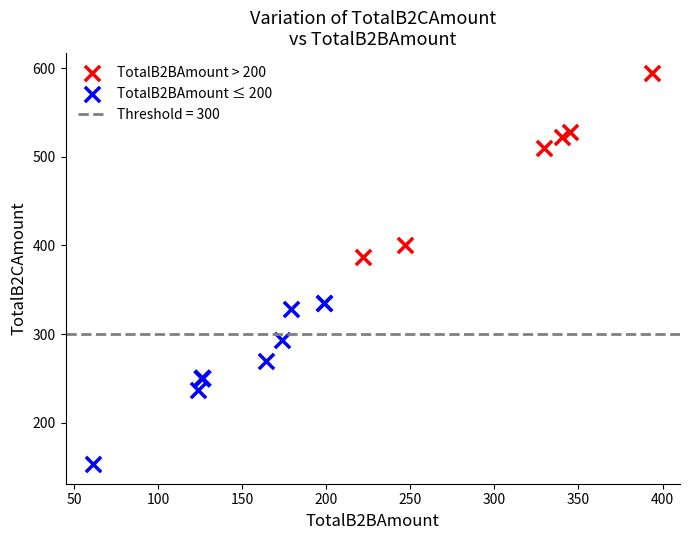

Which series reaches the minimum Y coordinate?

TotalB2BAmount ≤ 200